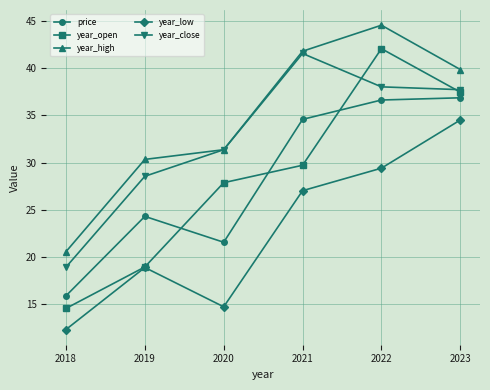

Reading right to left, list all the values displayed in this chart.

price: 2023=36.9	2022=36.6	2021=34.6	2020=21.5	2019=24.3	2018=15.9
year_open: 2023=37.5	2022=42.1	2021=29.7	2020=27.9	2019=18.9	2018=14.5
year_high: 2023=39.9	2022=44.6	2021=41.8	2020=31.4	2019=30.3	2018=20.5
year_low: 2023=34.5	2022=29.4	2021=27.0	2020=14.7	2019=18.9	2018=12.3
year_close: 2023=37.7	2022=38.0	2021=41.6	2020=31.4	2019=28.5	2018=18.9